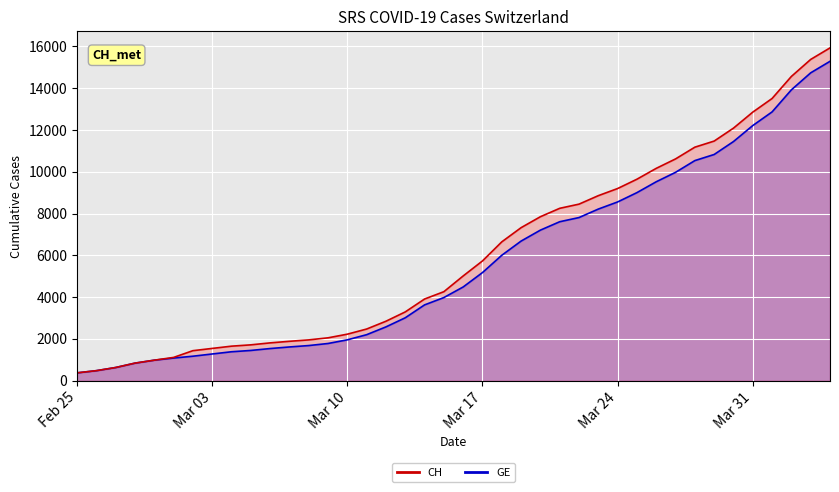

What position from the right is 2020-03-02?

34